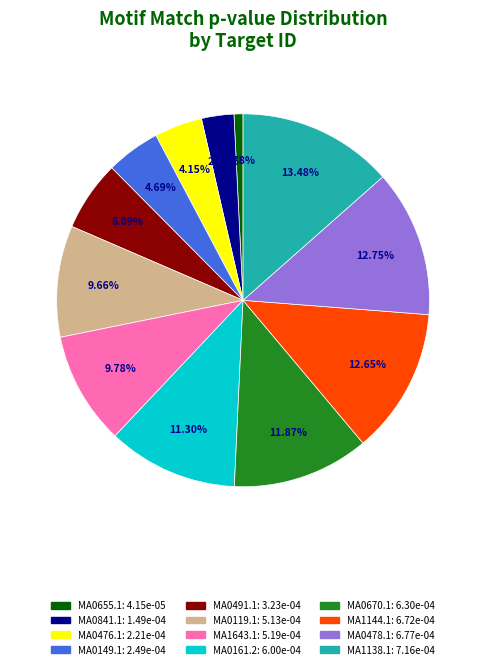

Which slice is the largest?

MA1138.1